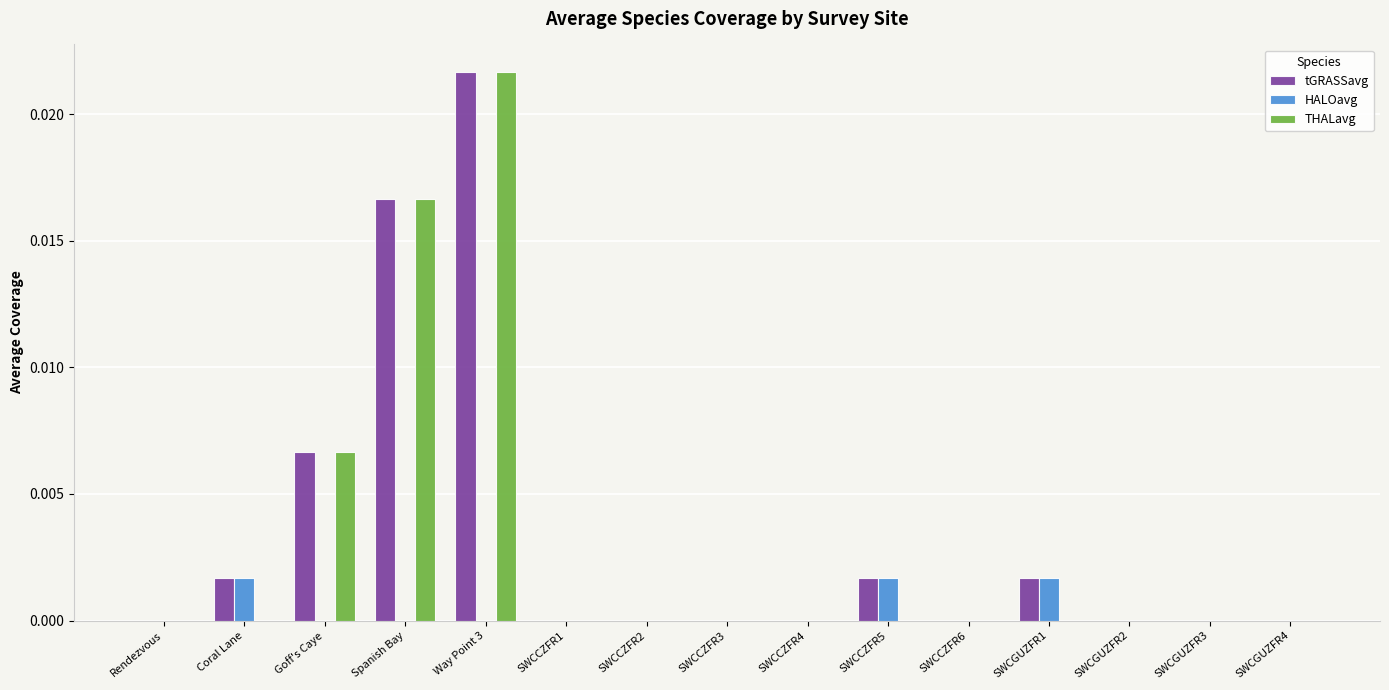

At which category is the sum across all series the highest?

Way Point 3